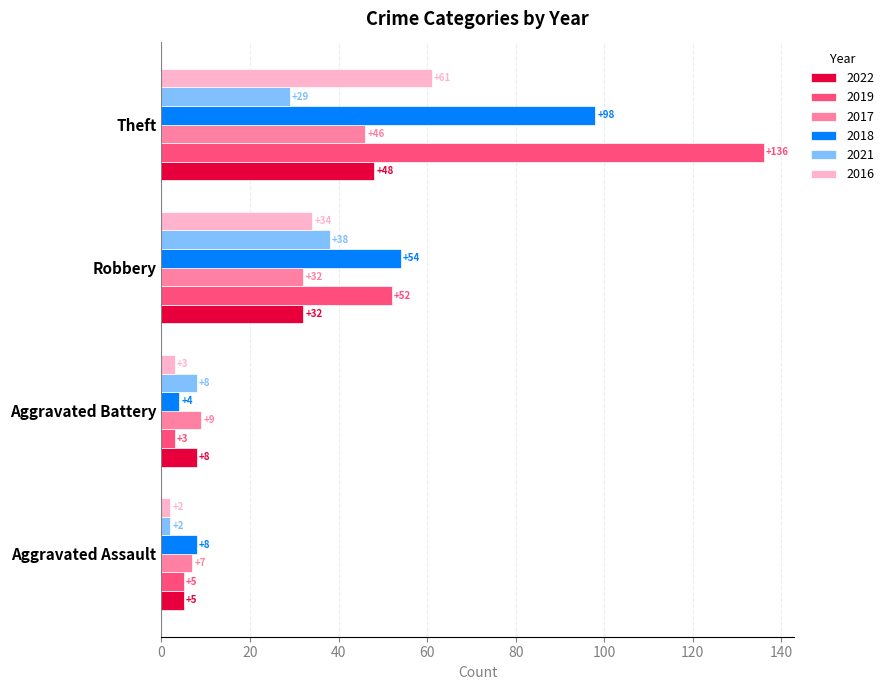

At which category is the sum across all series the highest?

Theft